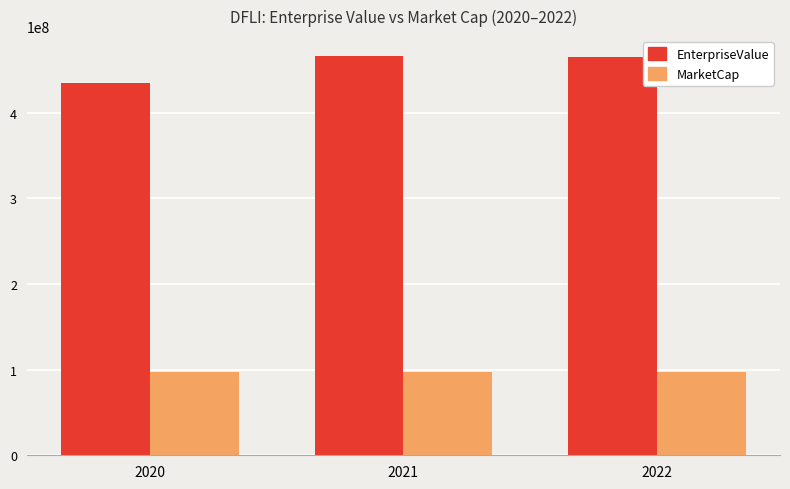

What are all the series names shown in the legend?

EnterpriseValue, MarketCap